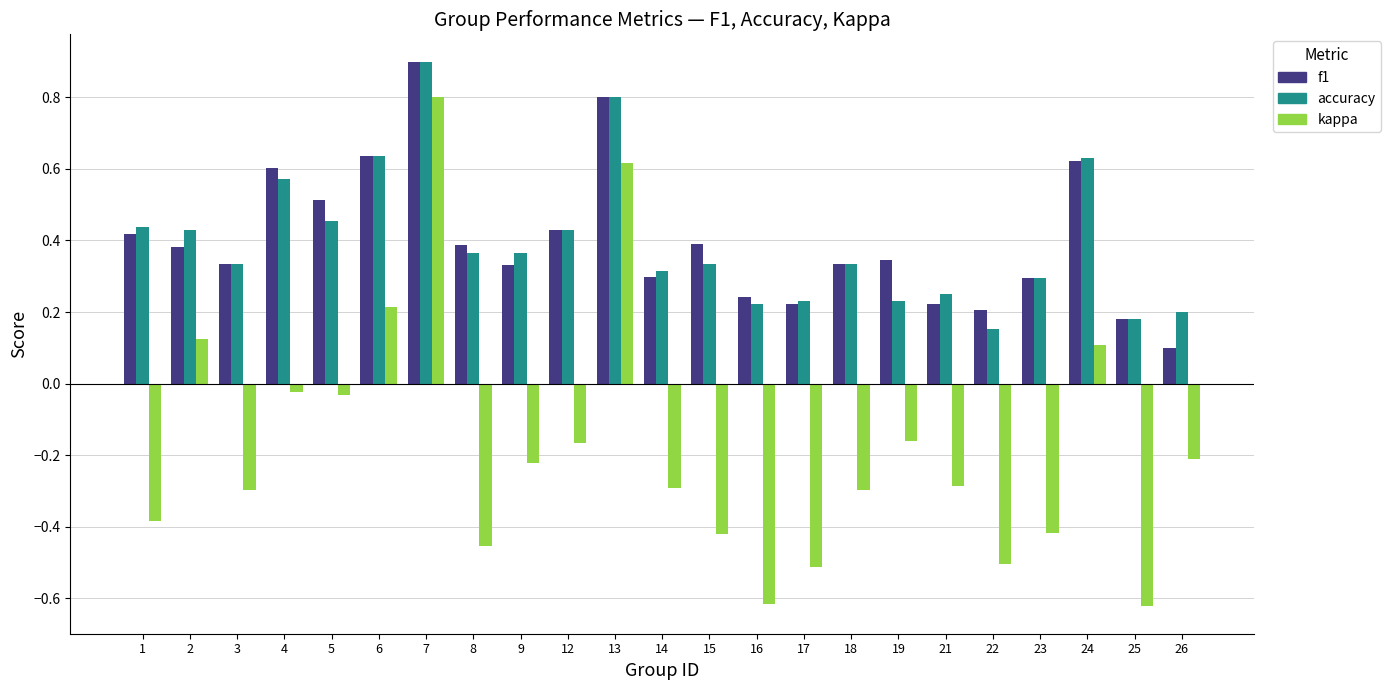

What is the maximum value for accuracy?

0.9